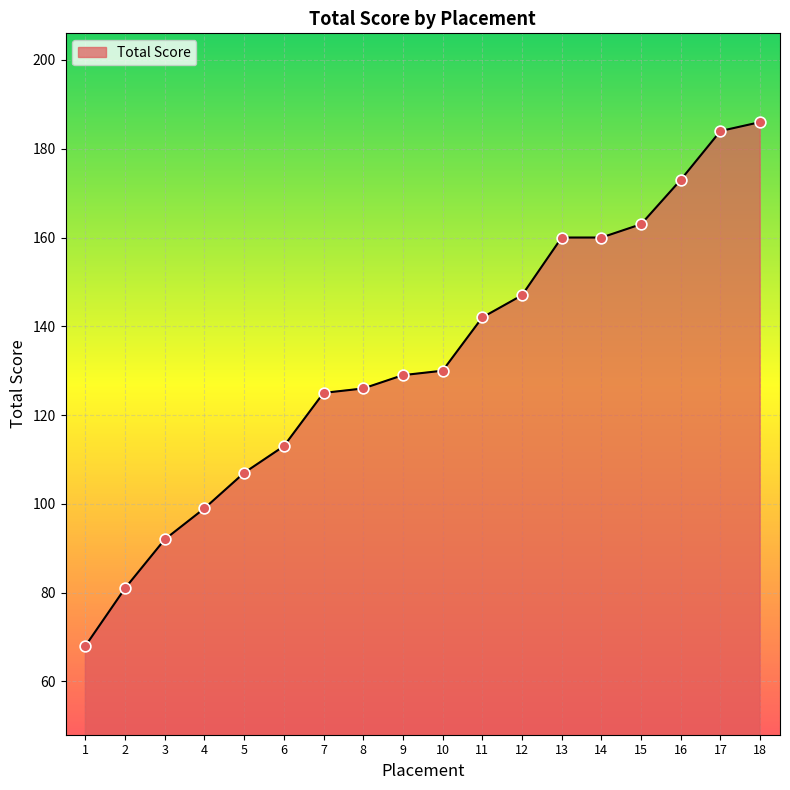

What is the change in value from 4 to 10?

+31